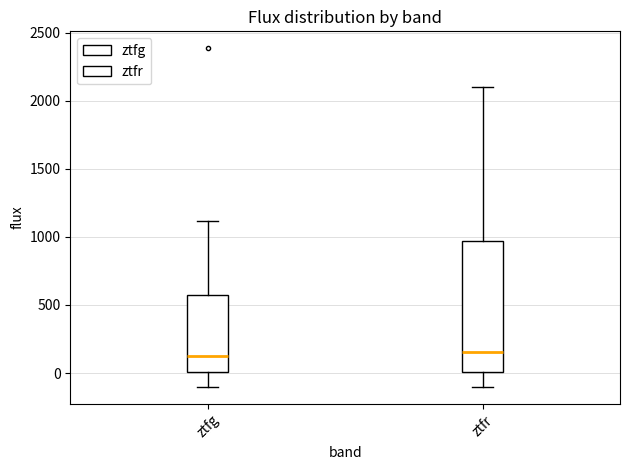

Reading left to right, read every box against the y-axis: the position of its median line, the range the box covers, and the ends of its whiskers. The values are not printed on the chart, so give them approximately, as read against the axis.

ztfg: median 150, box 0 to 600, whiskers -100 to 1100
ztfr: median 150, box 0 to 950, whiskers -100 to 2100